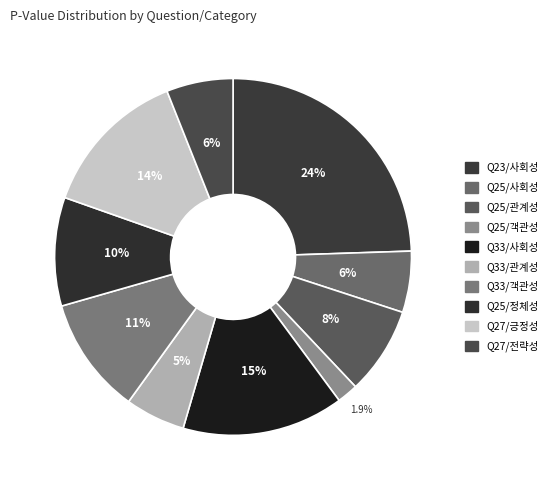

To the nearest percent, what is the combined percentage of Q25/관계성 and Q27/긍정성?

22%